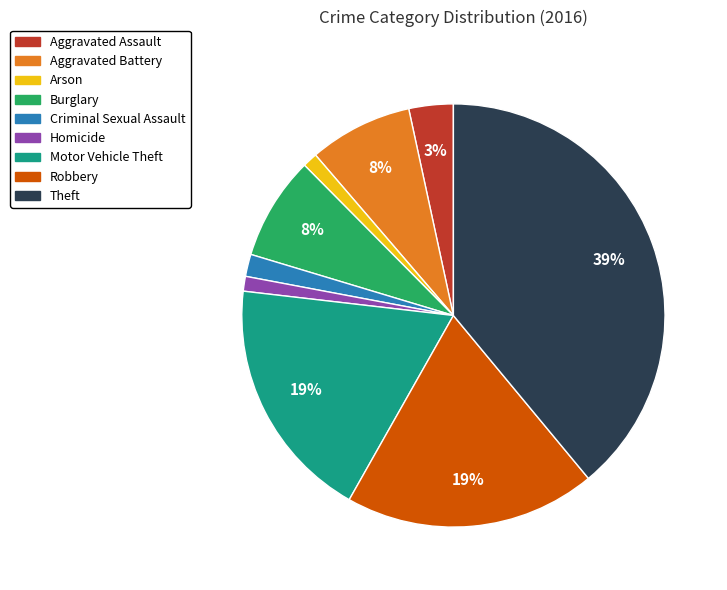

To the nearest percent, what percentage of the pie is Aggravated Battery?

8%